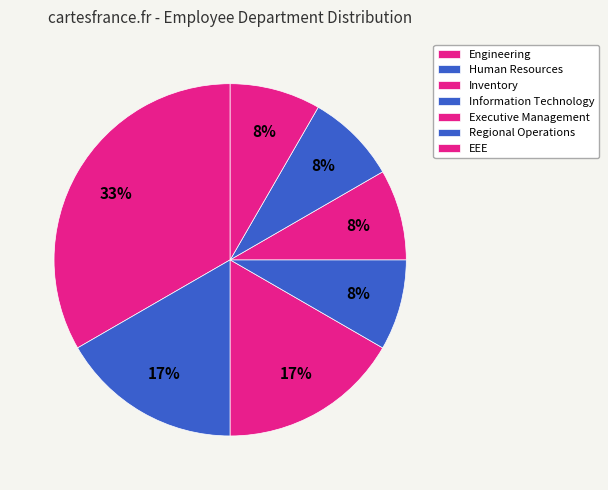

To the nearest percent, what percentage of the pie is Executive Management?

8%